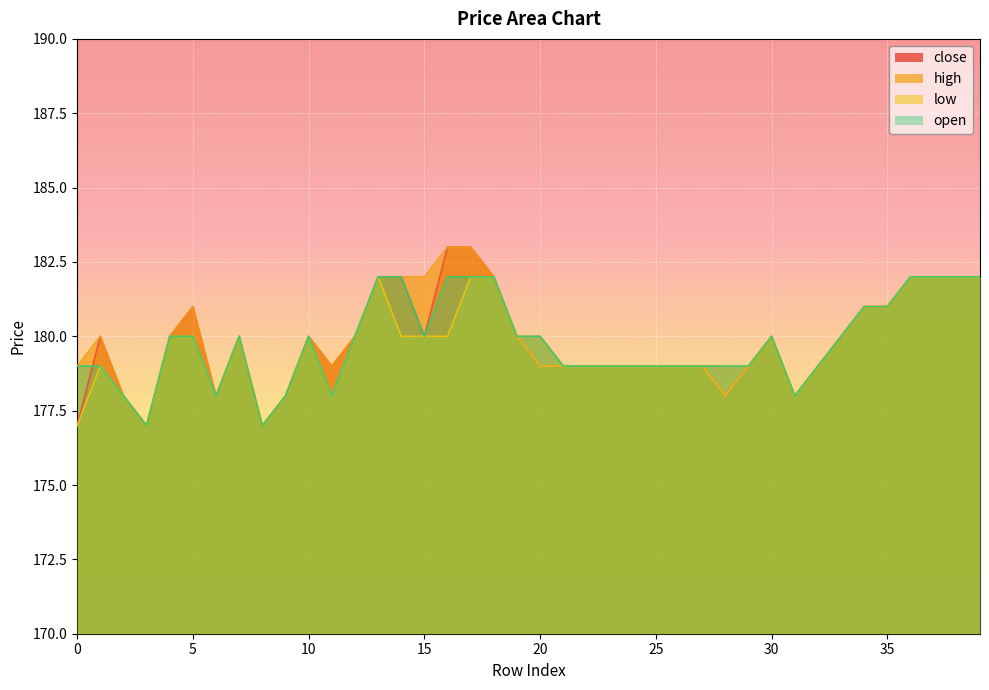

The high series shows 180 at 33. True or false?

True